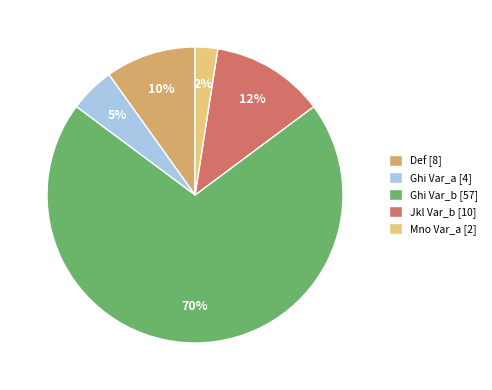

To the nearest percent, what portion does Def [8] represent?

10%